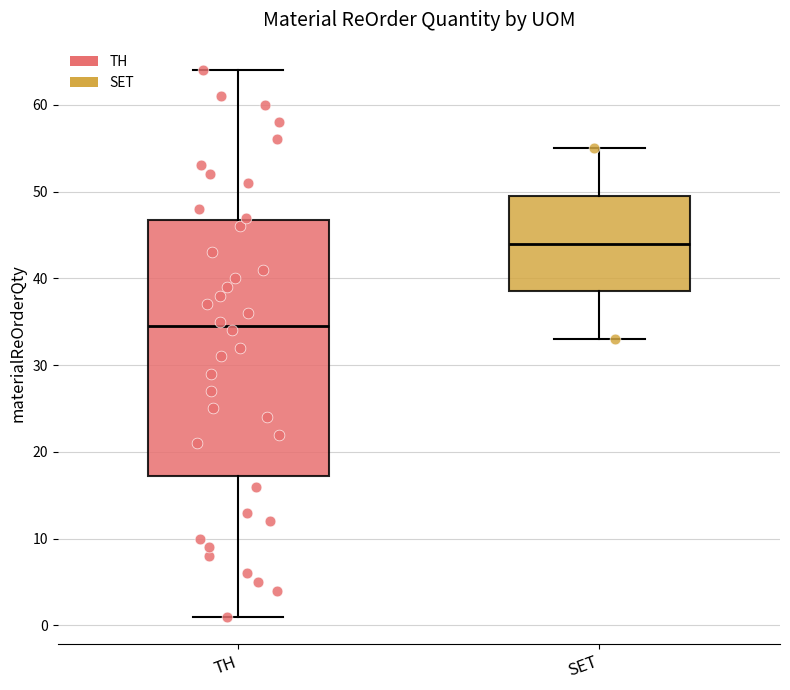

Where is the upper edge of the box for TH on the y-axis? The values are not printed on the chart, so give them approximately, as read against the axis.

47